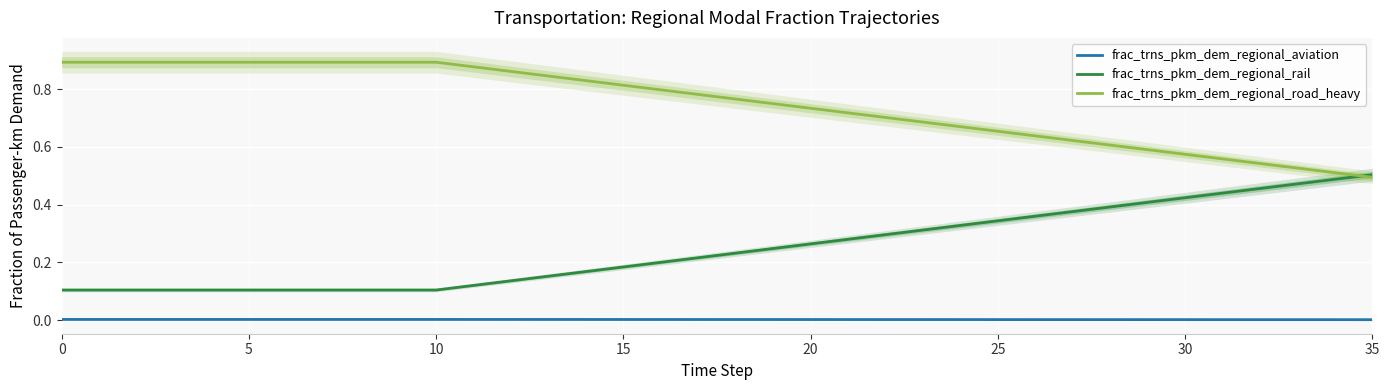

How many categories are shown in the chart?

36